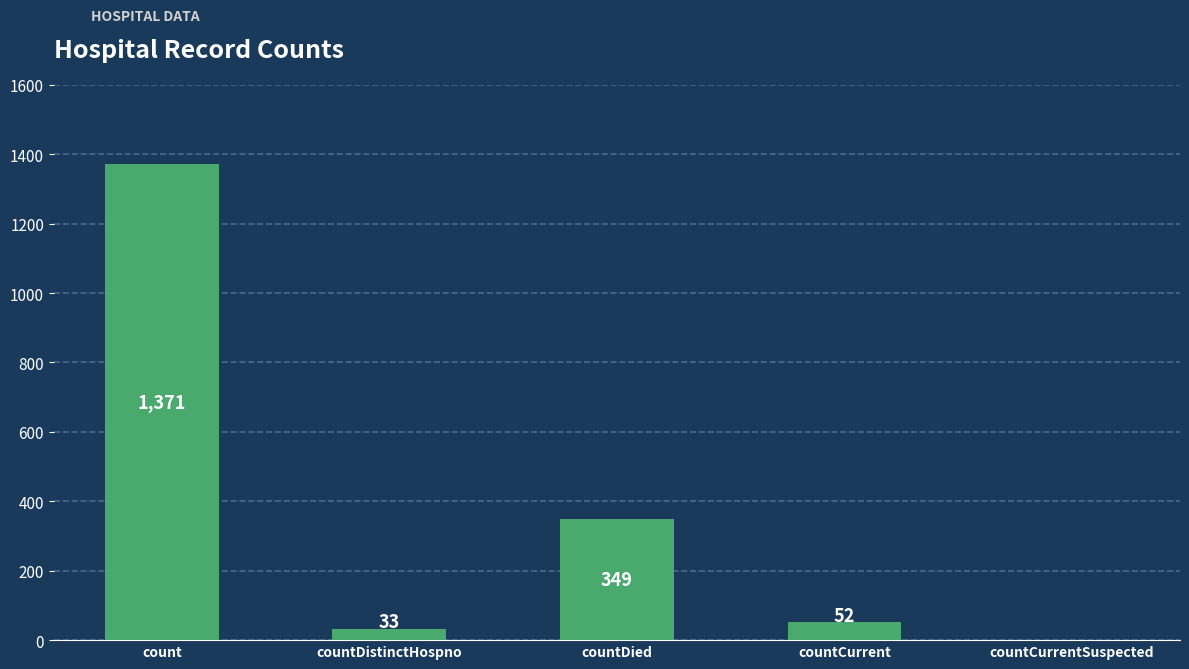

Between countCurrent and countDistinctHospno, which is larger?

countCurrent